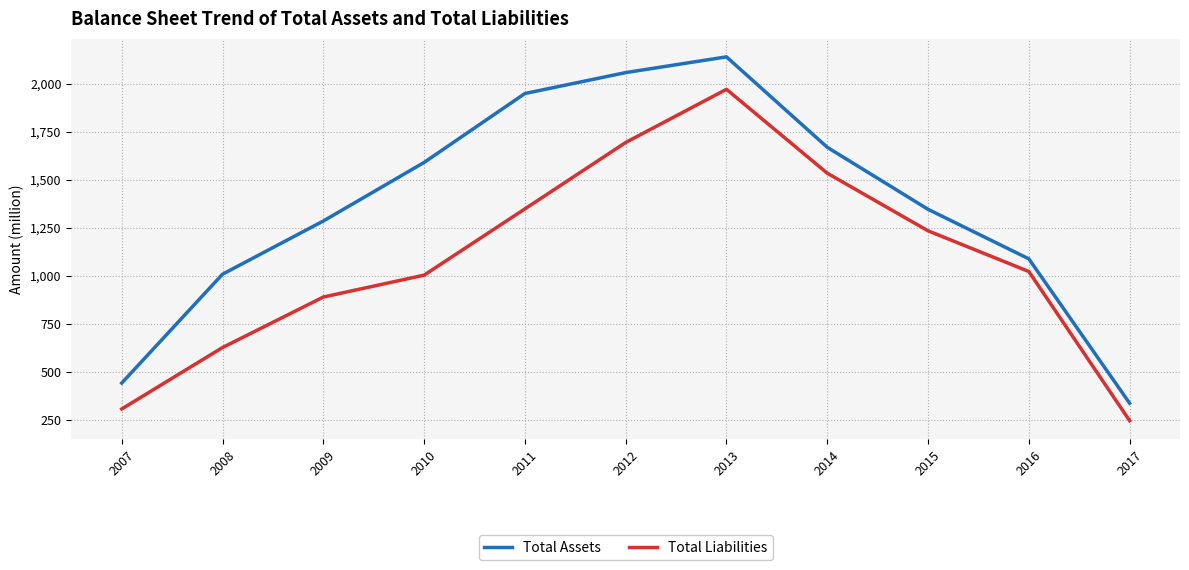

Which series has the widest spread of values?

Total Assets